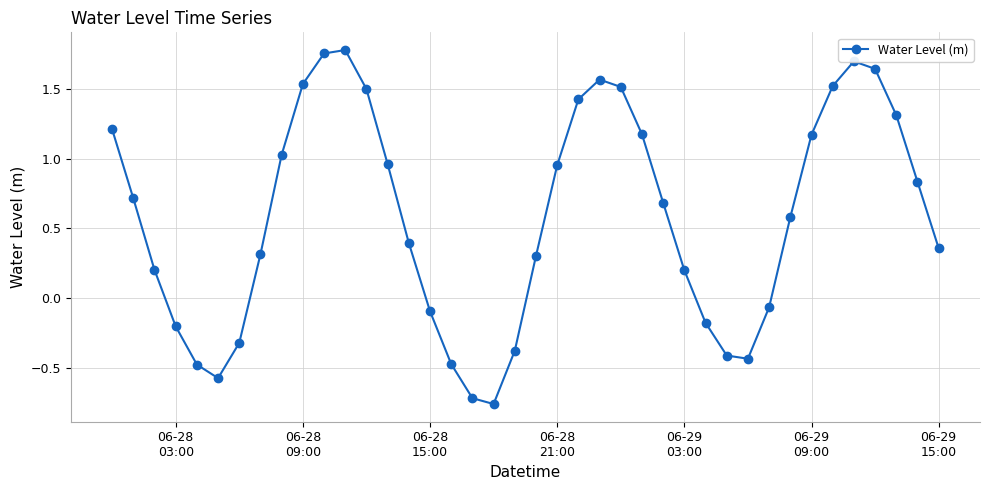

True or false: the data has more than 0 interior local peaks.

True